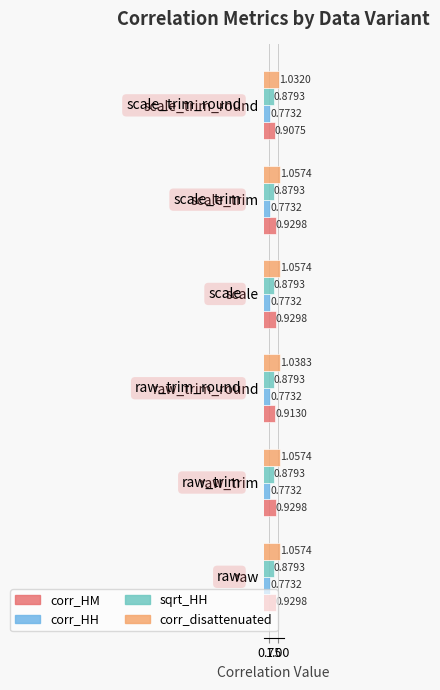

What are all the series names shown in the legend?

corr_HM, corr_HH, sqrt_HH, corr_disattenuated